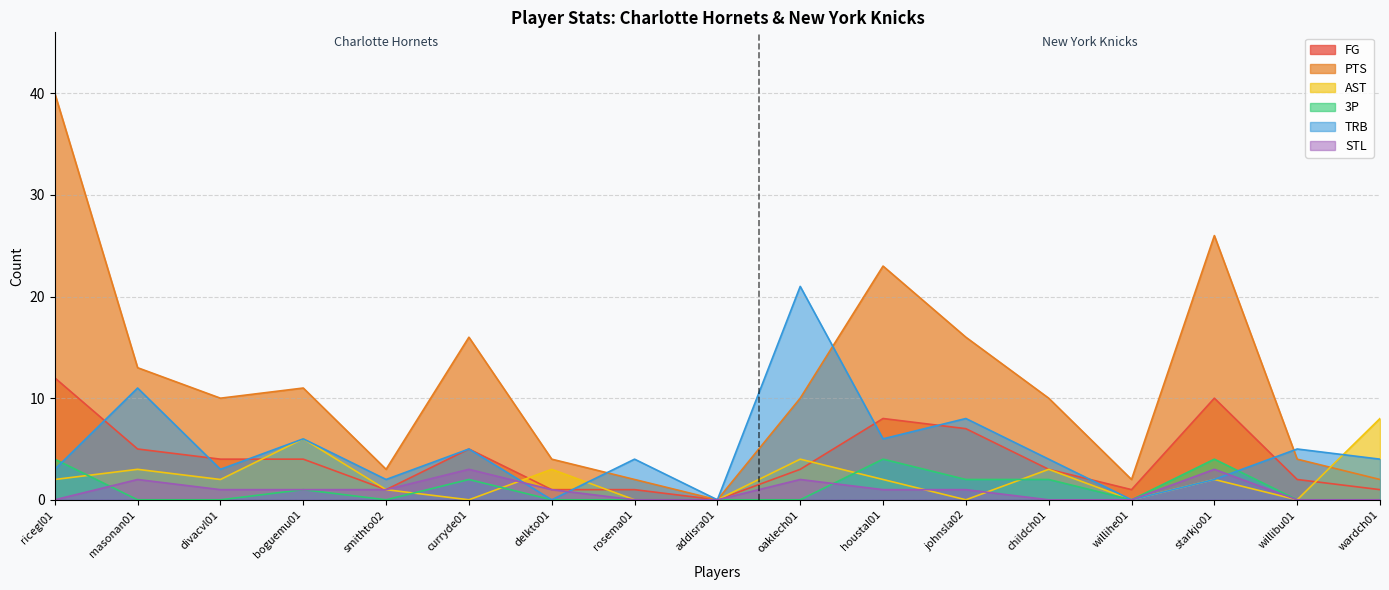

Rank the series at smithto02 from highest to lowest value.

PTS, TRB, FG, AST, STL, 3P